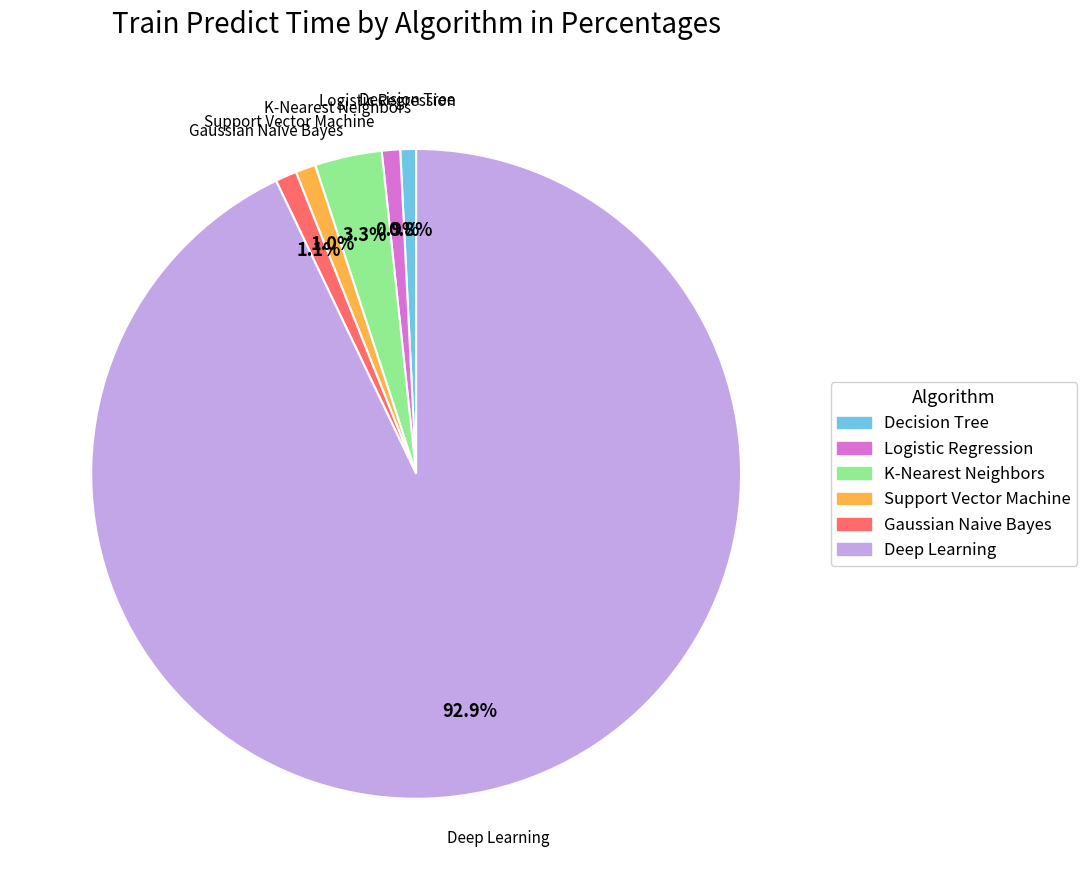

Count the number of slices in the pie.

6